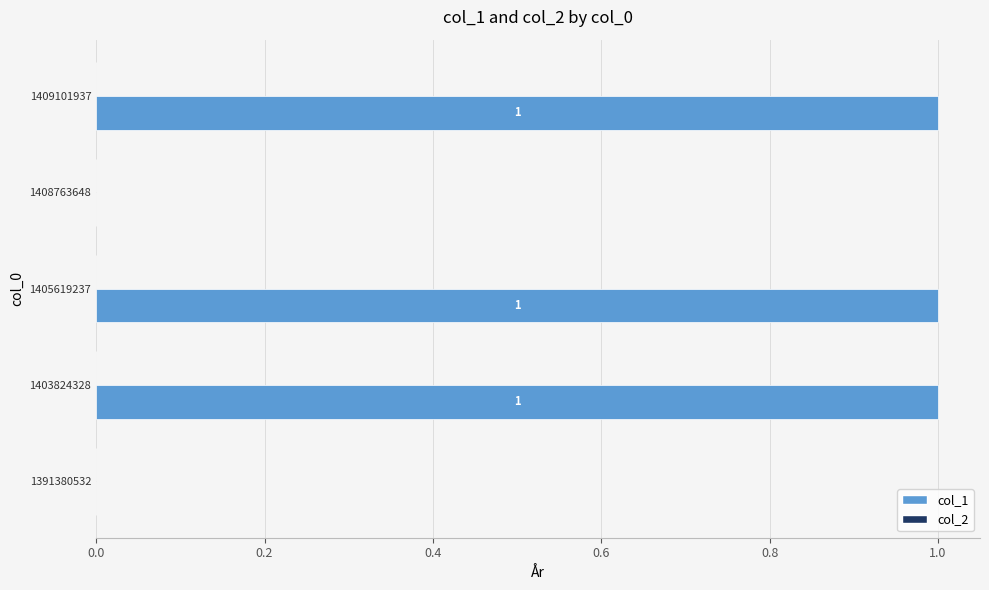

How many values are between 0 and 1?

5